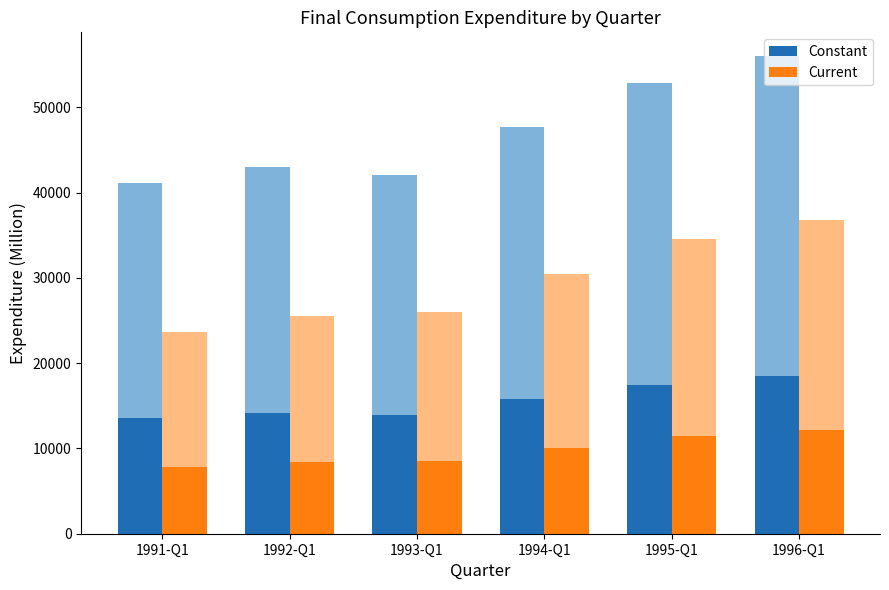

Reading left to right, transcribe all the data shown in this chart.

Constant: 13566.5	14174.0	13883.8	15739.3	17430.5	18478.0
Current: 7794.7	8411.4	8572.2	10040.8	11410.5	12124.1